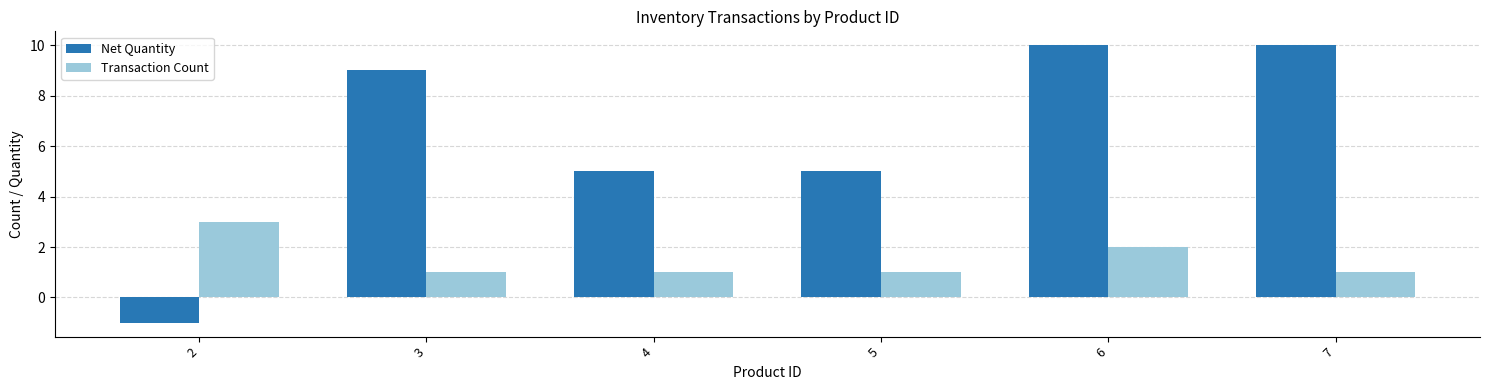

The Transaction Count series shows 1 at 5. True or false?

True